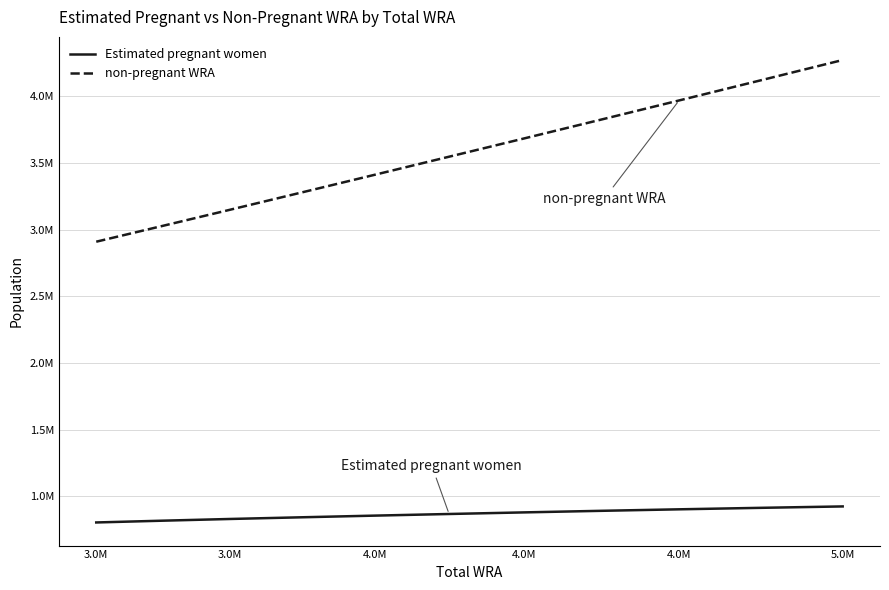

True or false: non-pregnant WRA and Estimated pregnant women intersect in this chart.

False